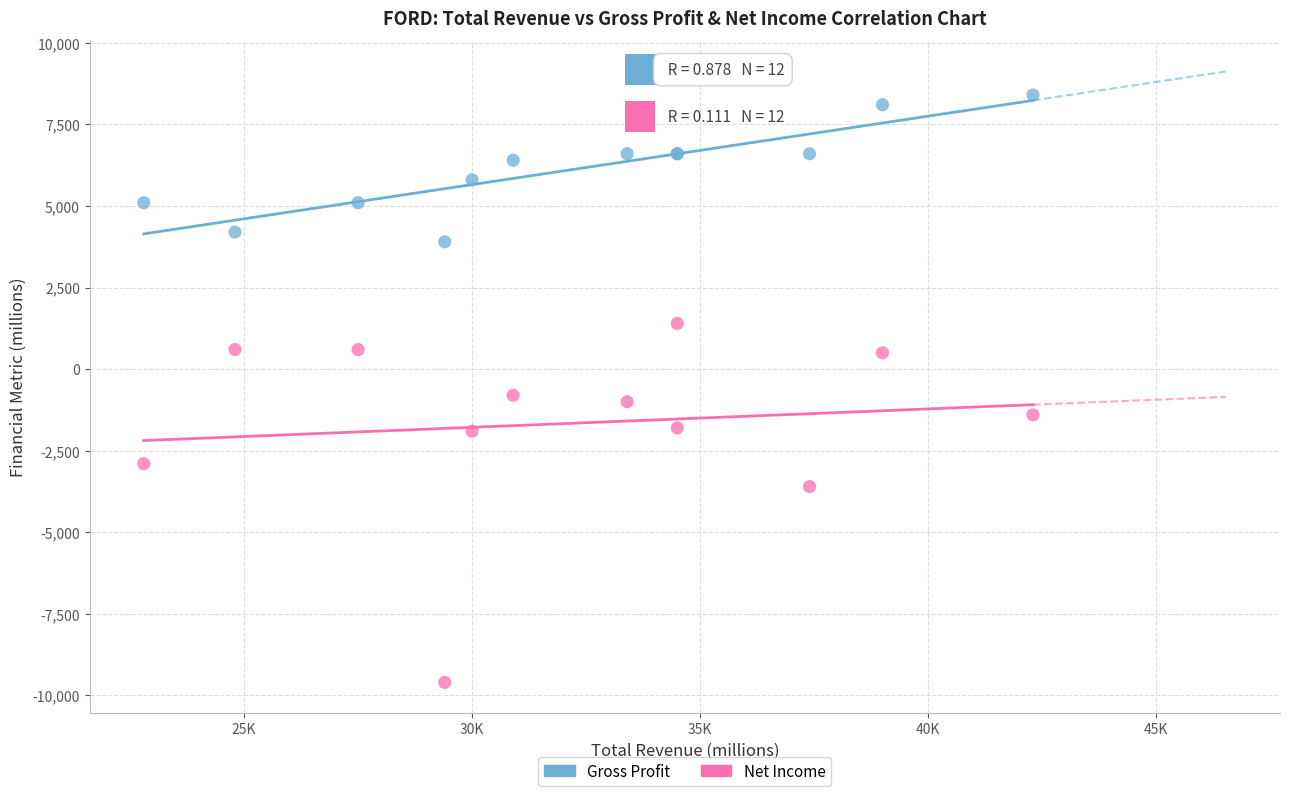

Which series reaches the minimum Y coordinate?

Net Income